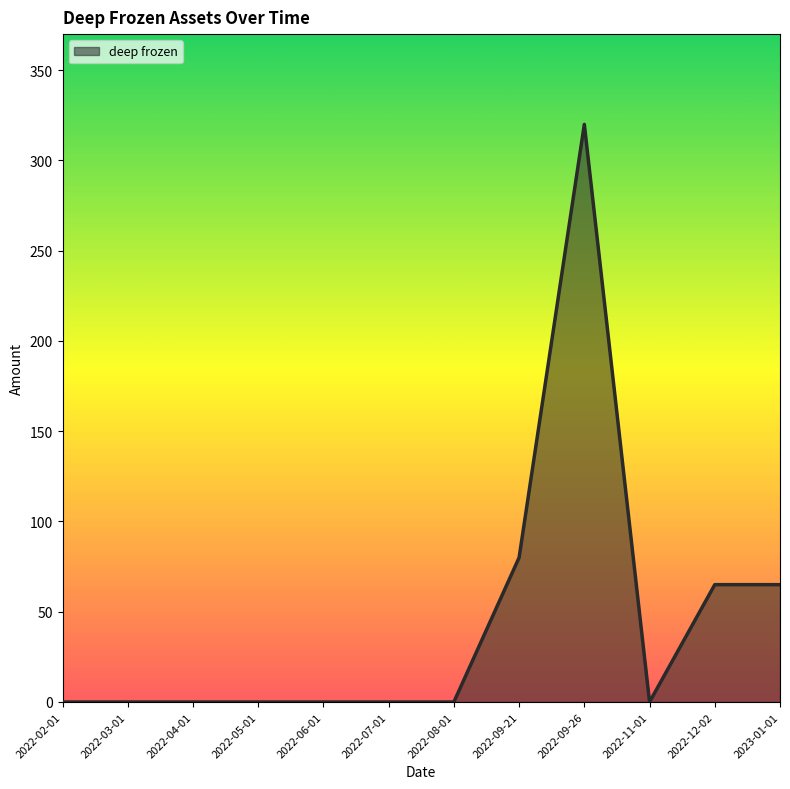

Reading left to right, transcribe all the data shown in this chart.

2022-02-01=0	2022-03-01=0	2022-04-01=0	2022-05-01=0	2022-06-01=0	2022-07-01=0	2022-08-01=0	2022-09-21=80	2022-09-26=320	2022-11-01=0	2022-12-02=65	2023-01-01=65